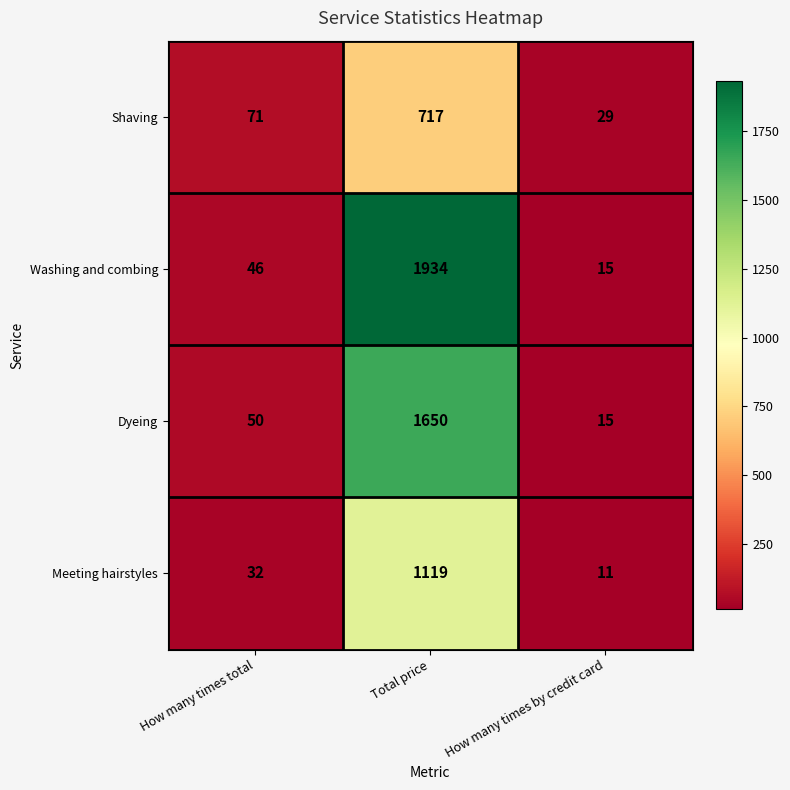

Is it true that Dyeing equals 1650 at Total price?

True